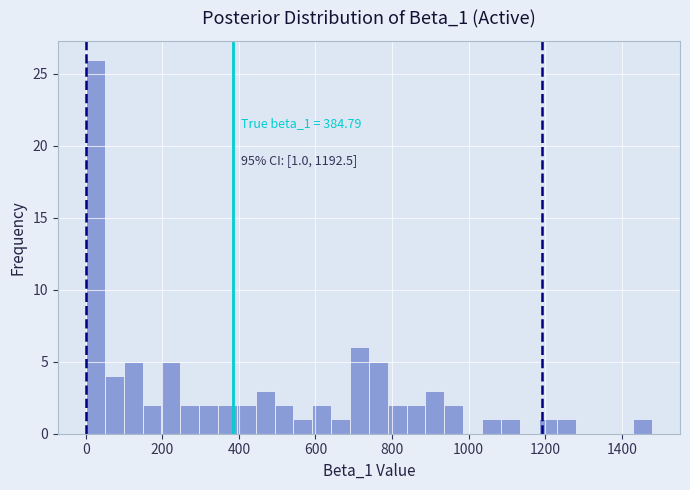

Read against the x-axis, roughly where is the centre of the tallest bar?

20